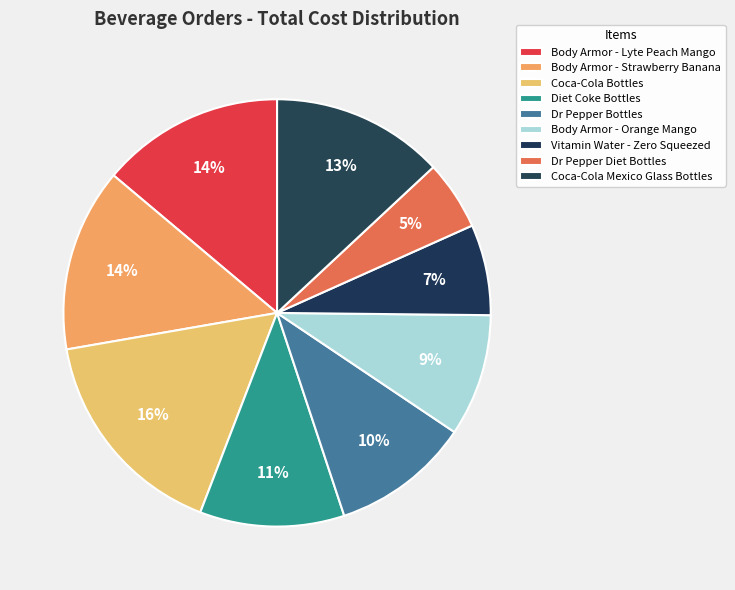

Which category has the smallest portion of the pie?

Dr Pepper Diet Bottles